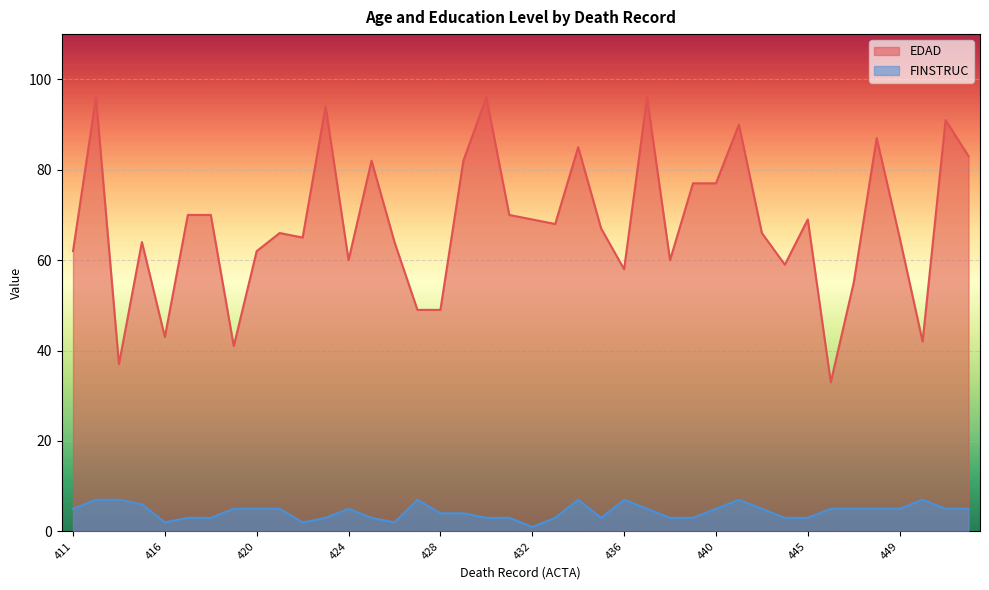

What is the total value across all series at 435?

70